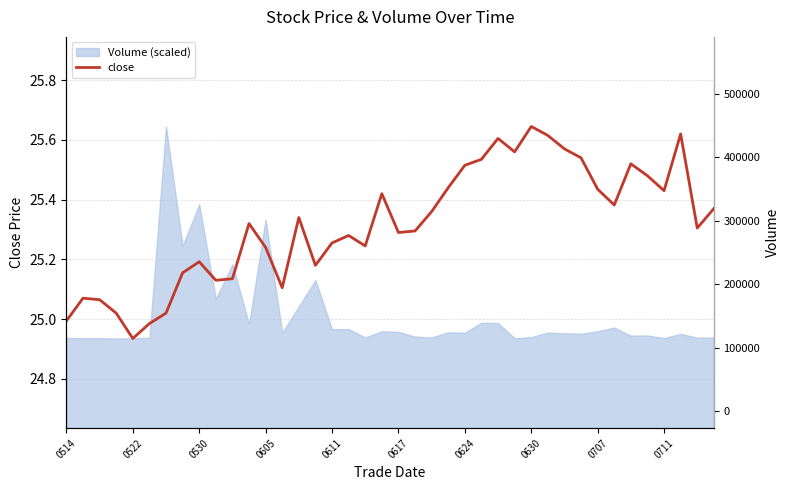

What is the difference between the maximum and second lowest values?

0.7